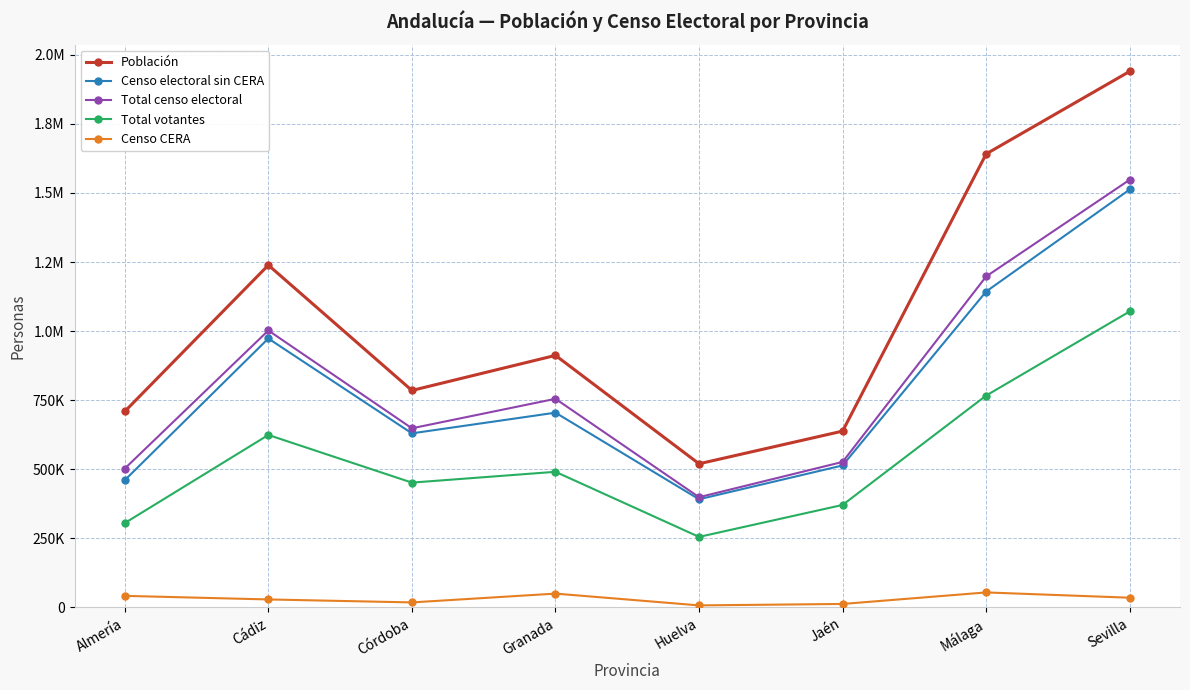

What is the sum of all Población values?

8384408